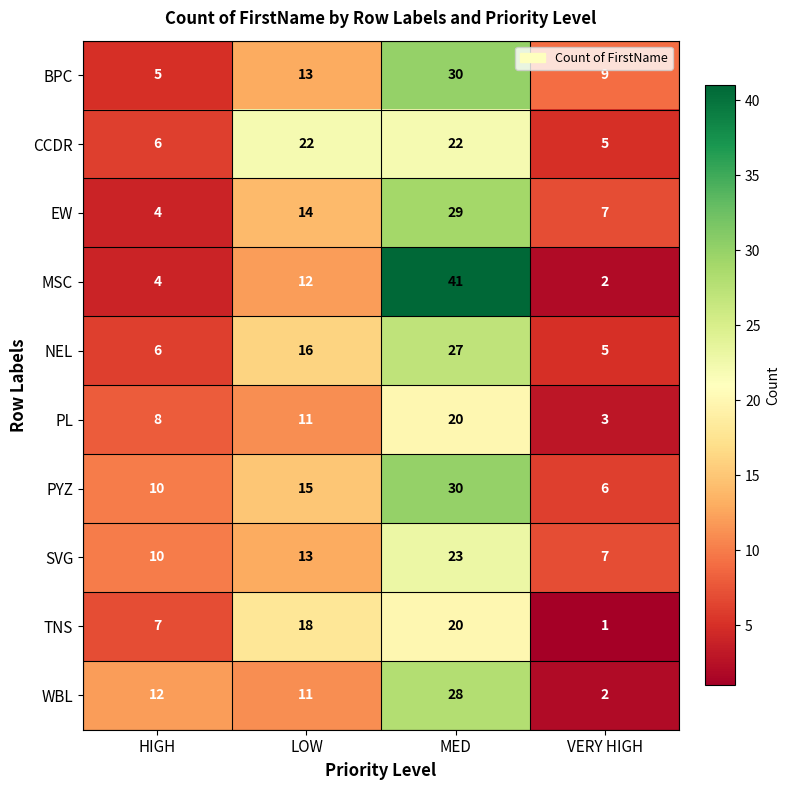

Where is CCDR nearest to the value 13?

HIGH